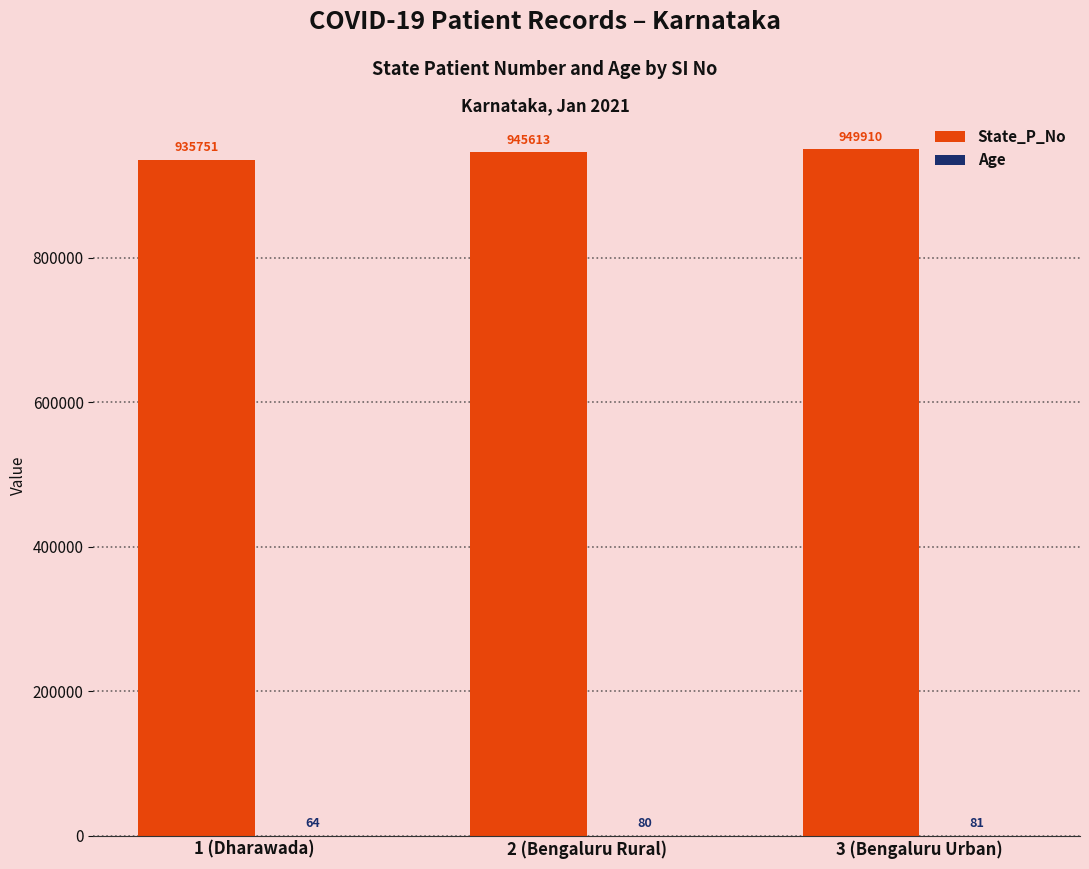

The value of State_P_No at 1 (Dharawada) is 1325614. True or false?

False